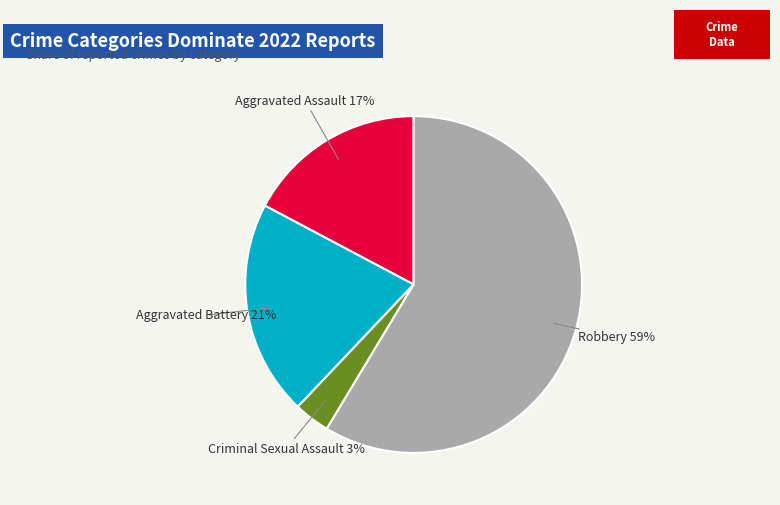

Rank the categories by value from lowest to highest.

Criminal Sexual Assault, Aggravated Assault, Aggravated Battery, Robbery